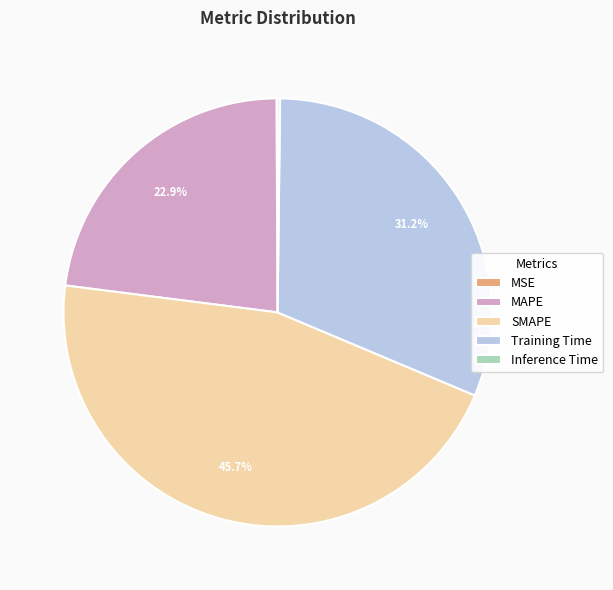

Is the sum of Training Time and SMAPE greater than half?

Yes